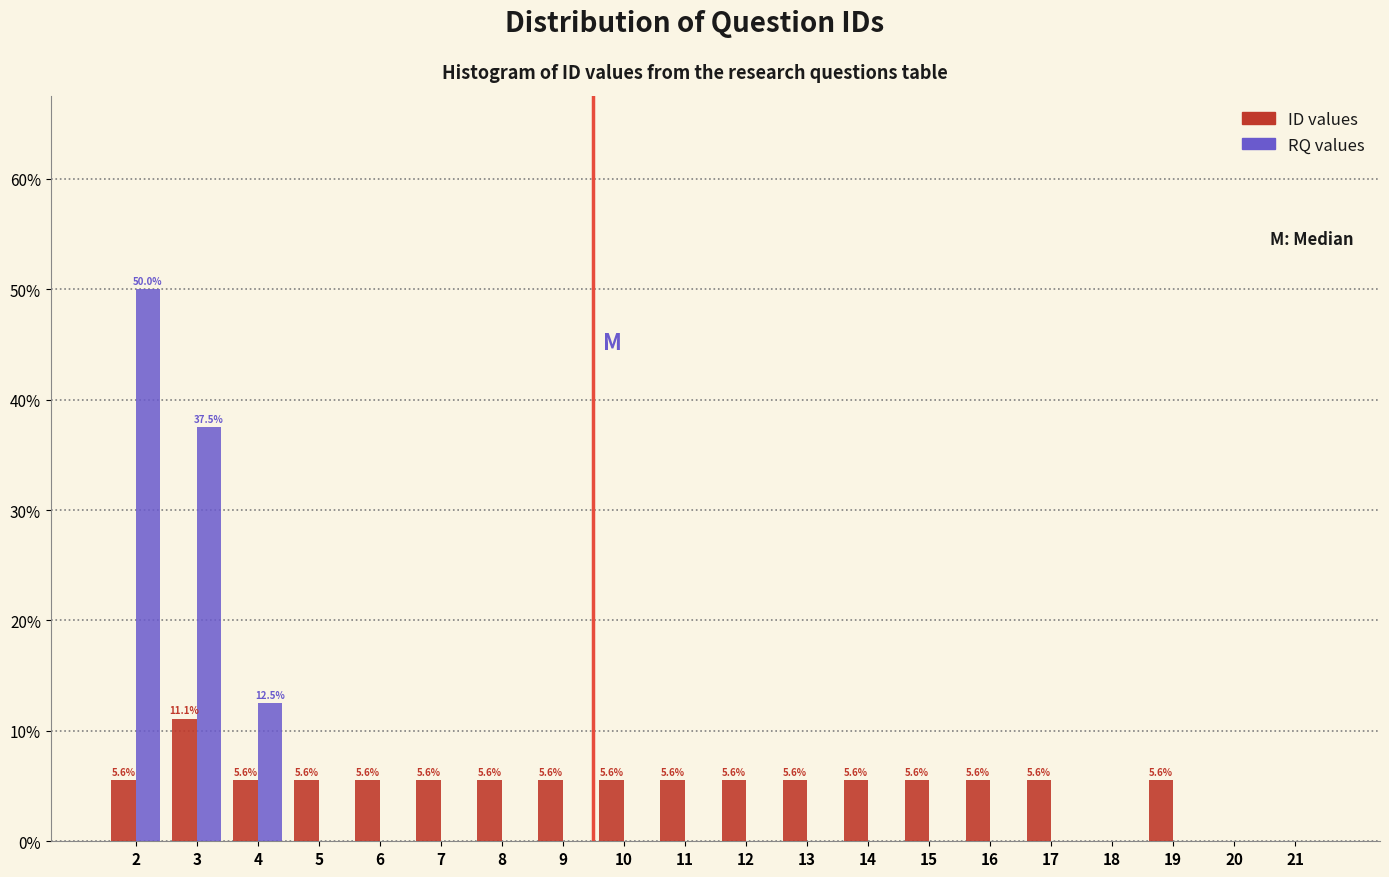

In the RQ values series, which range on the x-axis has the tallest bar?

1.5 to 2.5